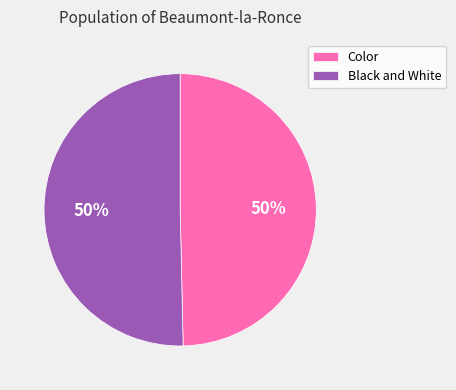

How many segments does this pie chart have?

2